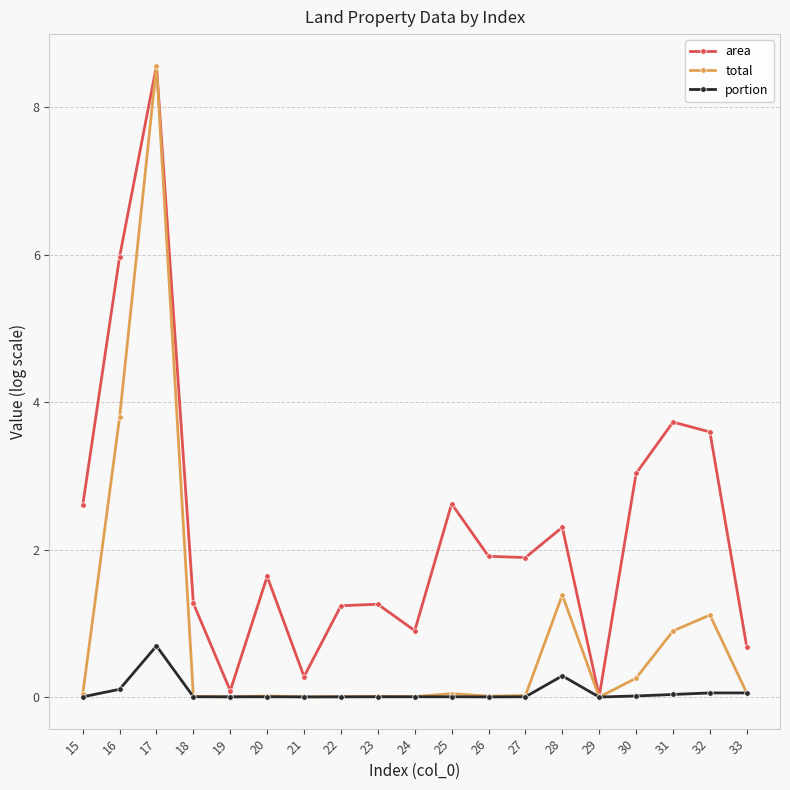

Which series has the largest total across all categories?

area